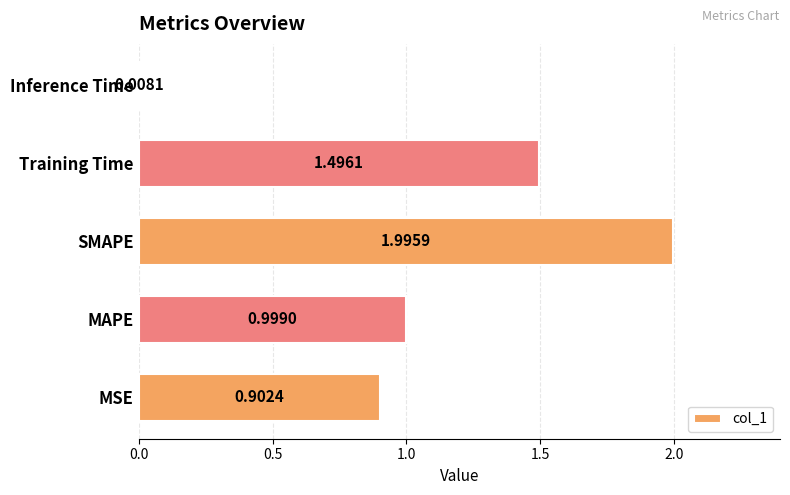

Rank the categories by value from lowest to highest.

Inference Time, MSE, MAPE, Training Time, SMAPE